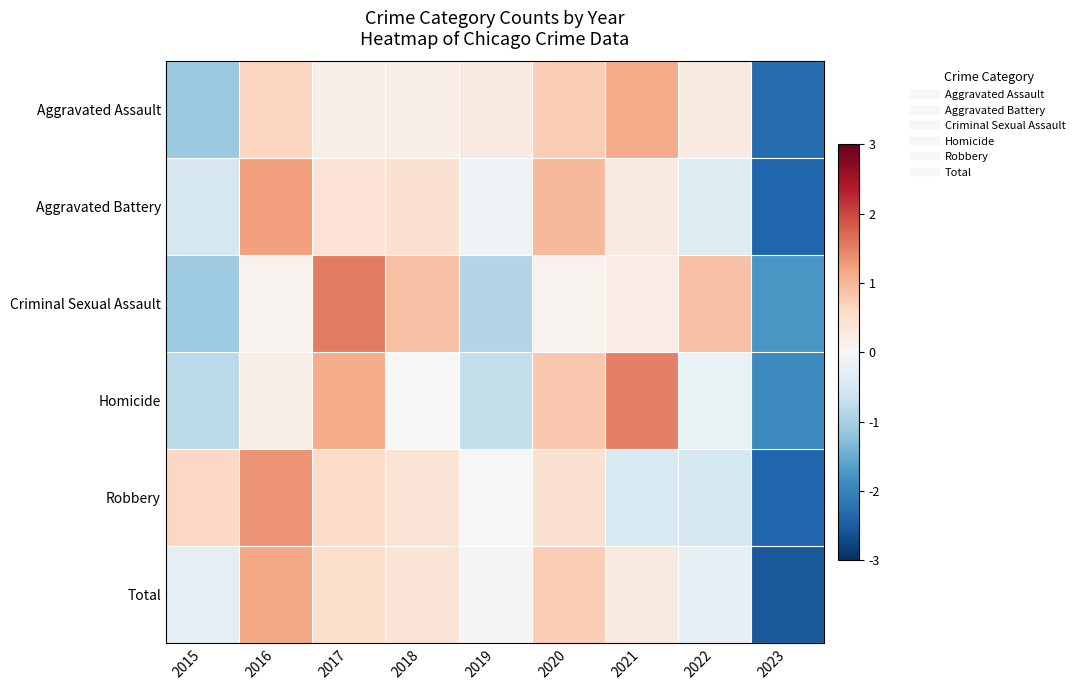

Which has a higher value, 2017 or 2018?

2018